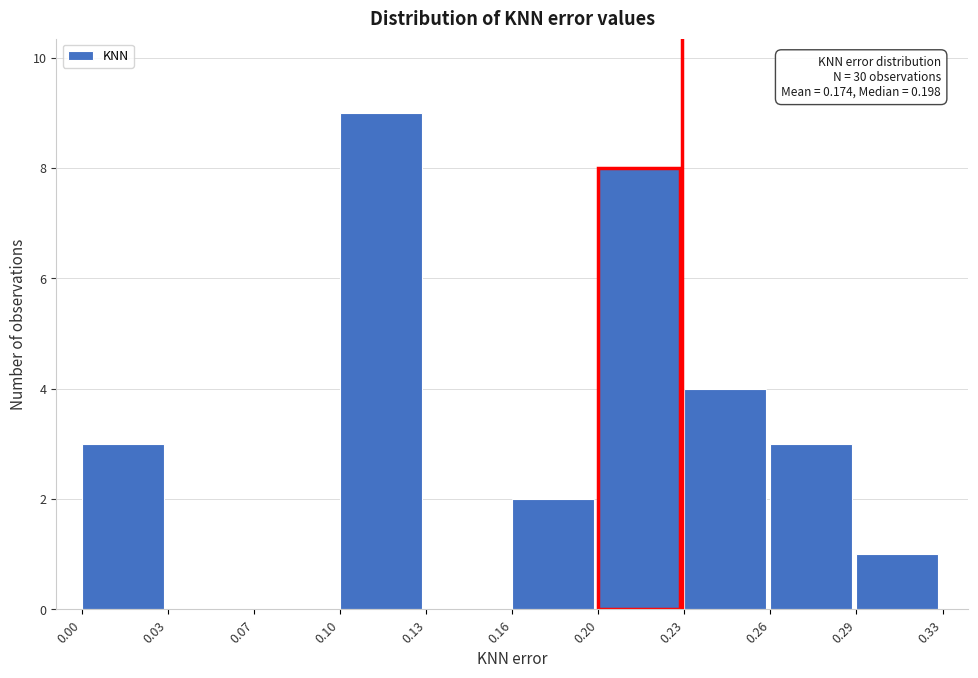

Reading right to left, what are all the values shown in this chart?

0.29=1	0.26=3	0.23=4	0.20=8	0.16=2	0.13=0	0.10=9	0.07=0	0.03=0	0.00=3